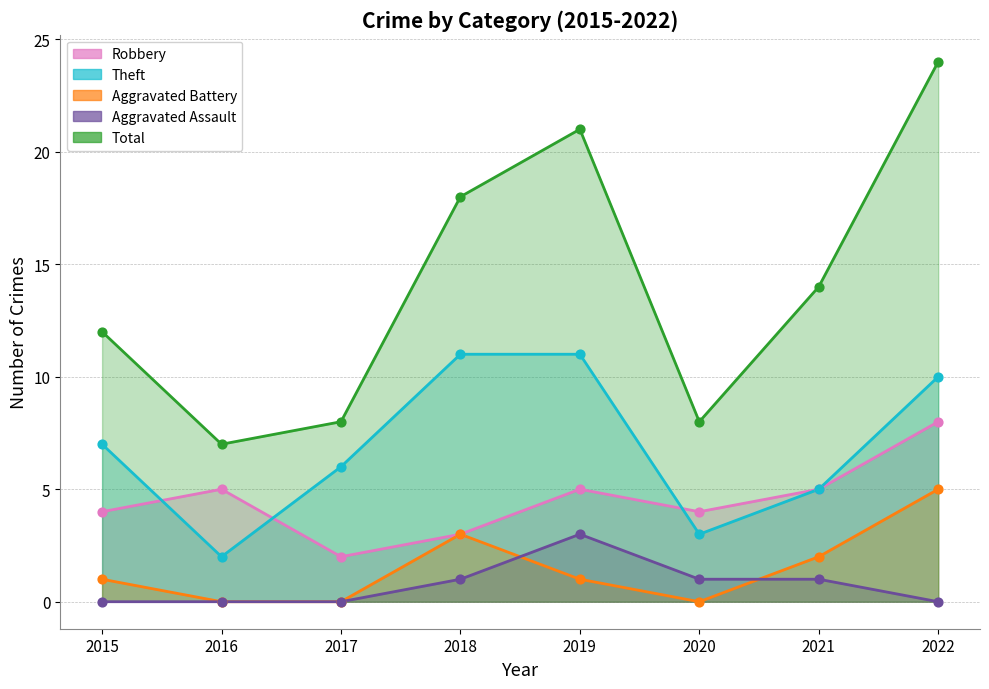

At how many categories does at least one series exceed 11?

5